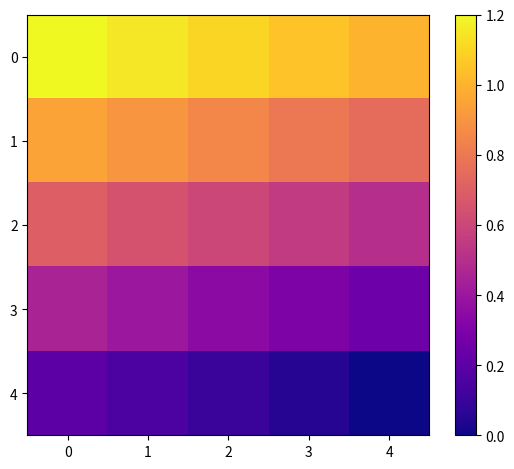

At how many categories does at least one series exceed 13?

5